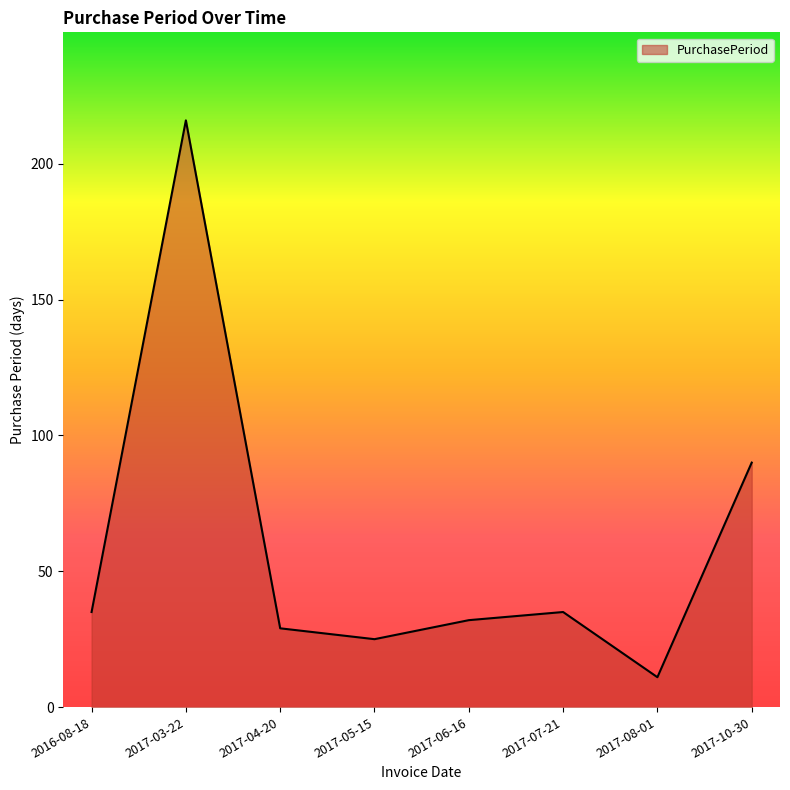

How many interior local valleys (lower than both neighbors) does the data have?

2